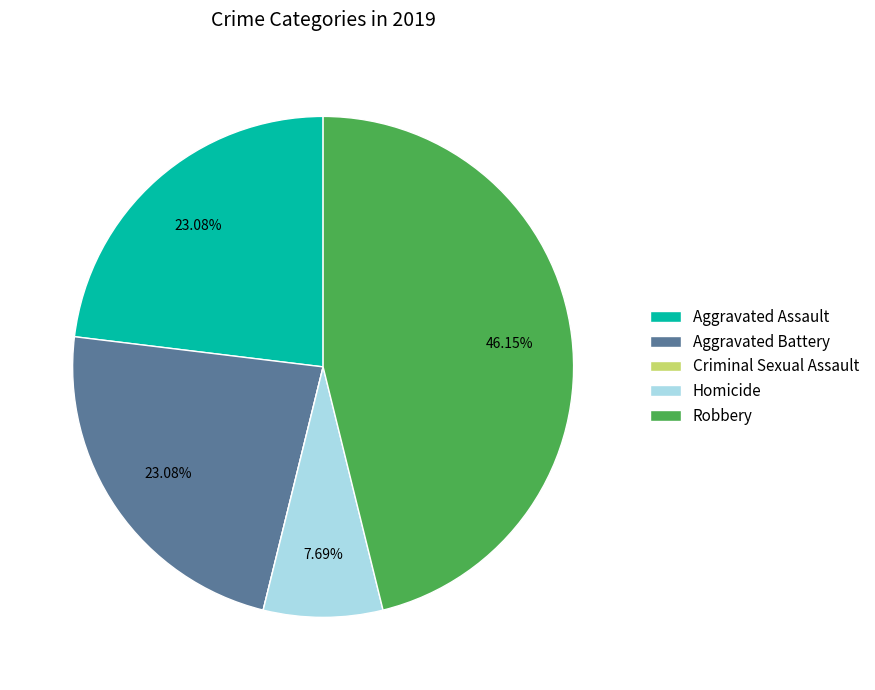

What is the largest slice in the pie chart?

Robbery